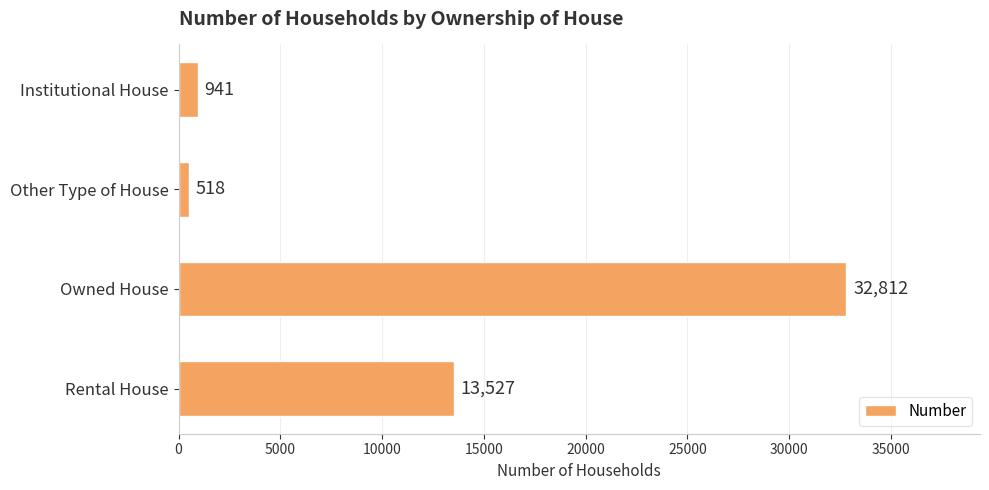

Rank the categories by value from lowest to highest.

Other Type of House, Institutional House, Rental House, Owned House